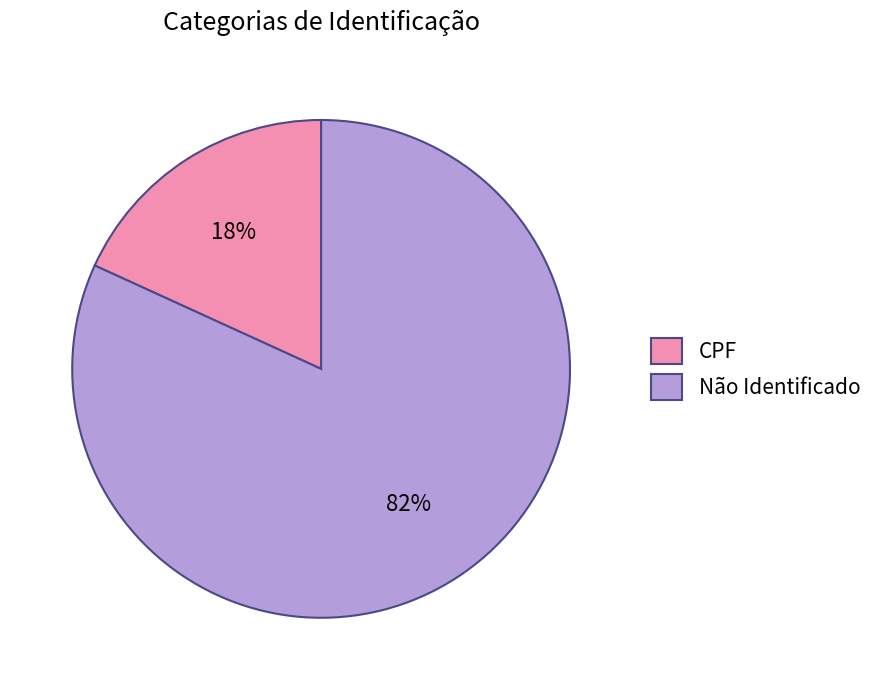

The Não Identificado slice represents 92% of the pie. True or false?

False